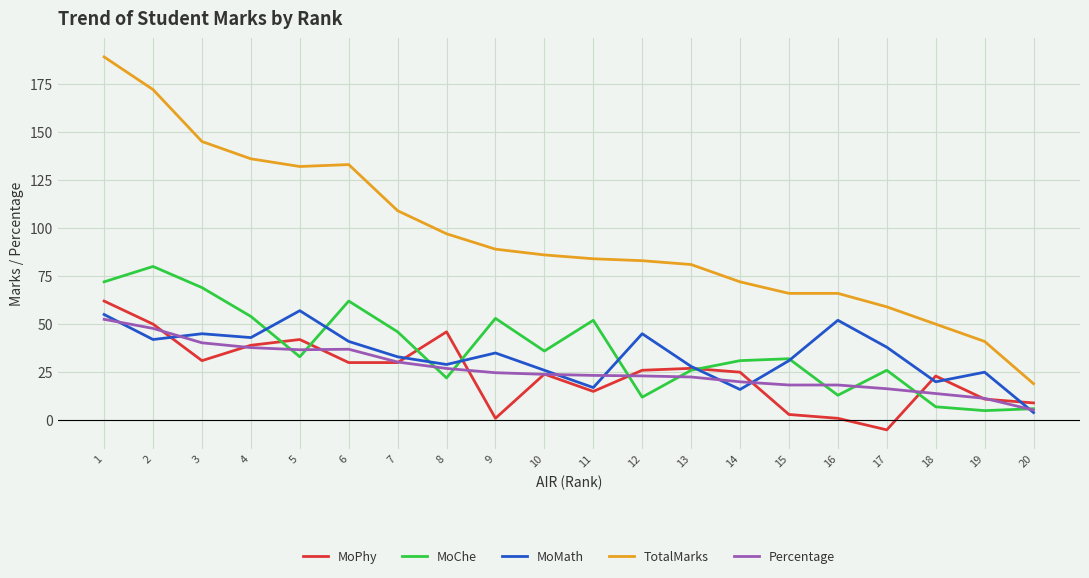

Which series changed the most between 5 and 19?

TotalMarks